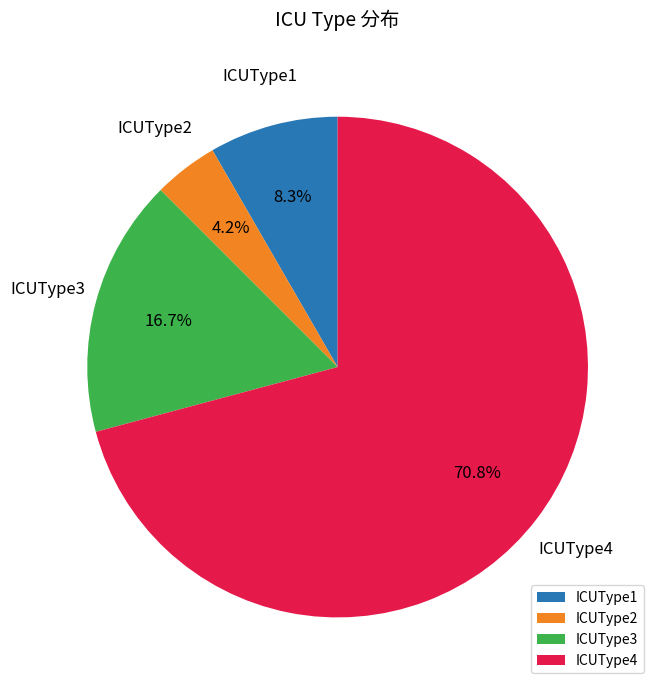

How much of the chart is everything except ICUType1?

91.7%